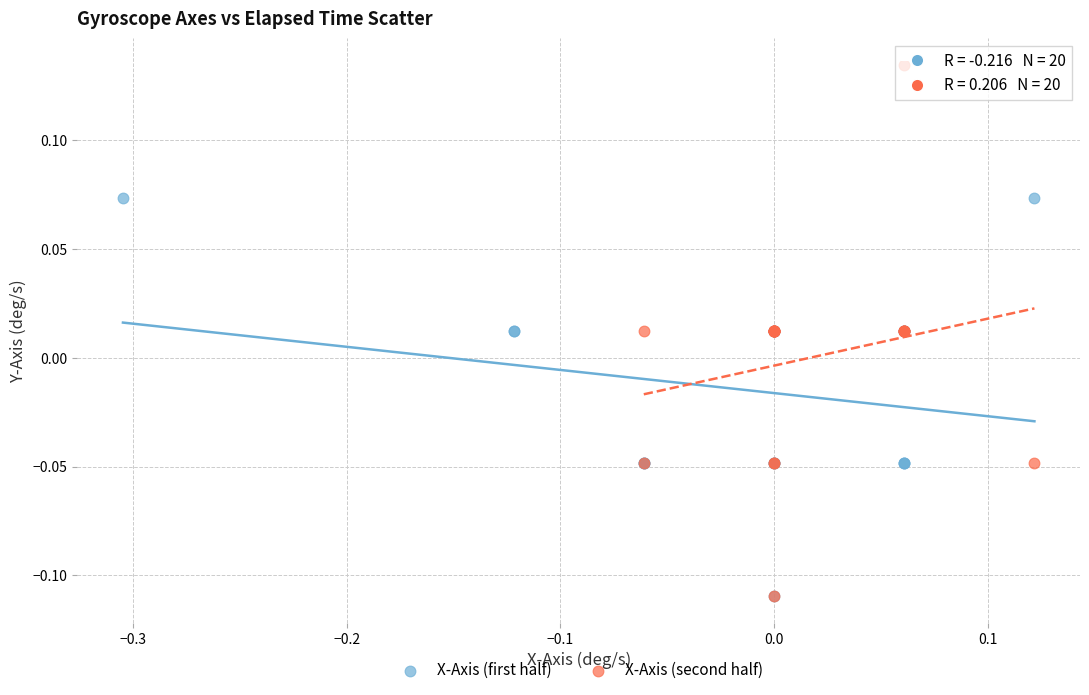

Which series reaches the maximum Y coordinate?

X-Axis (second half)